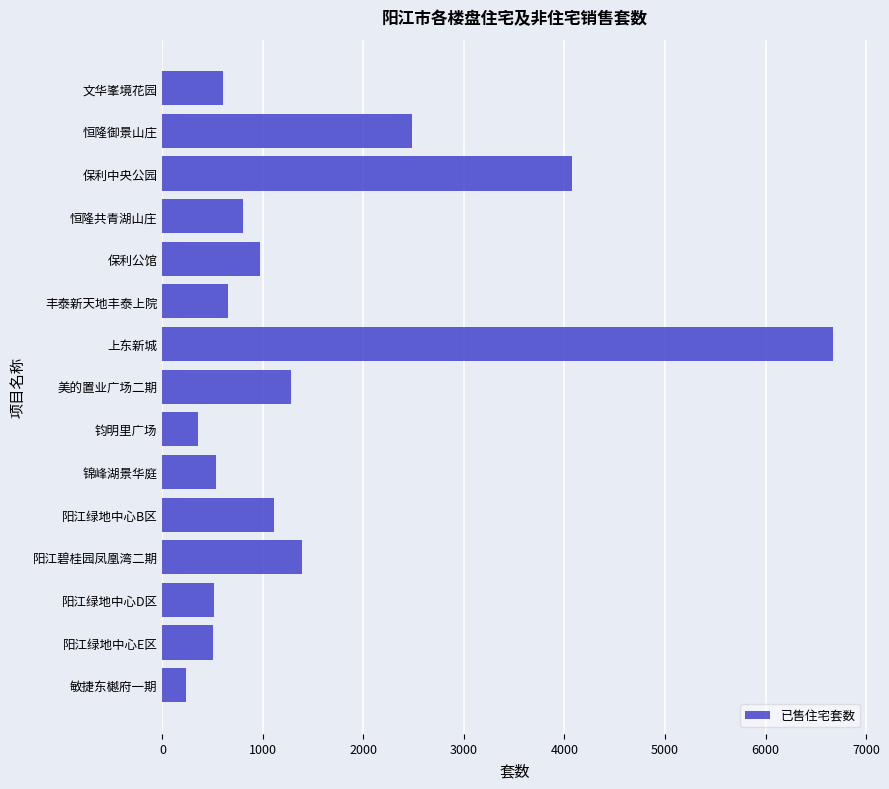

How many bars are there in total?

15